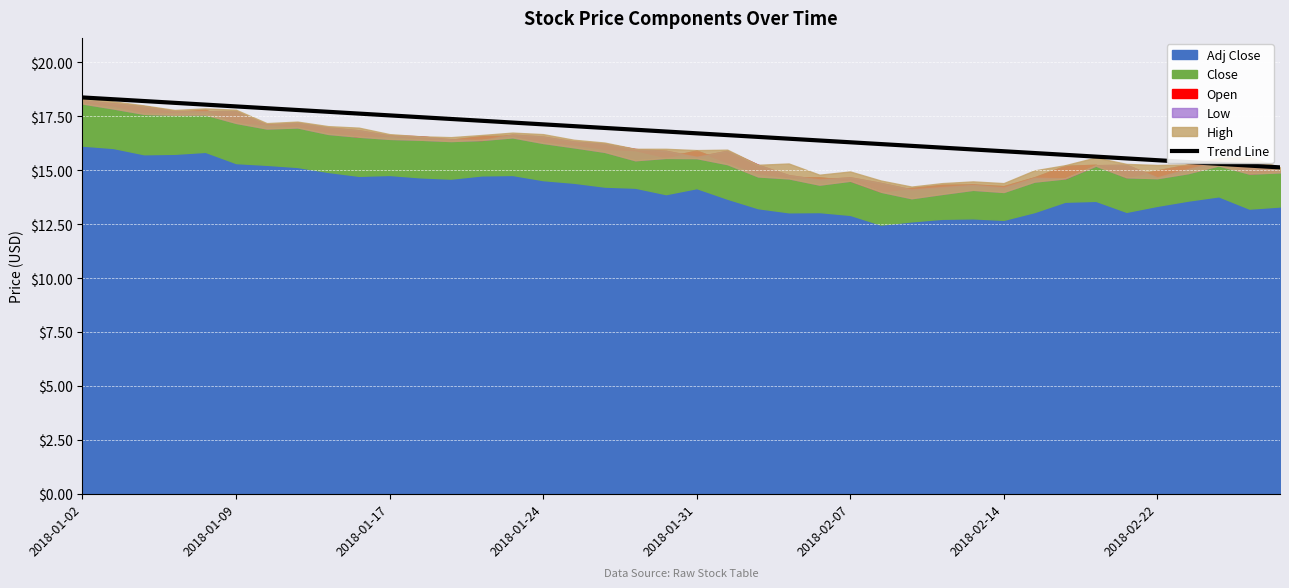

The value at 31 is 4.7. True or false?

False